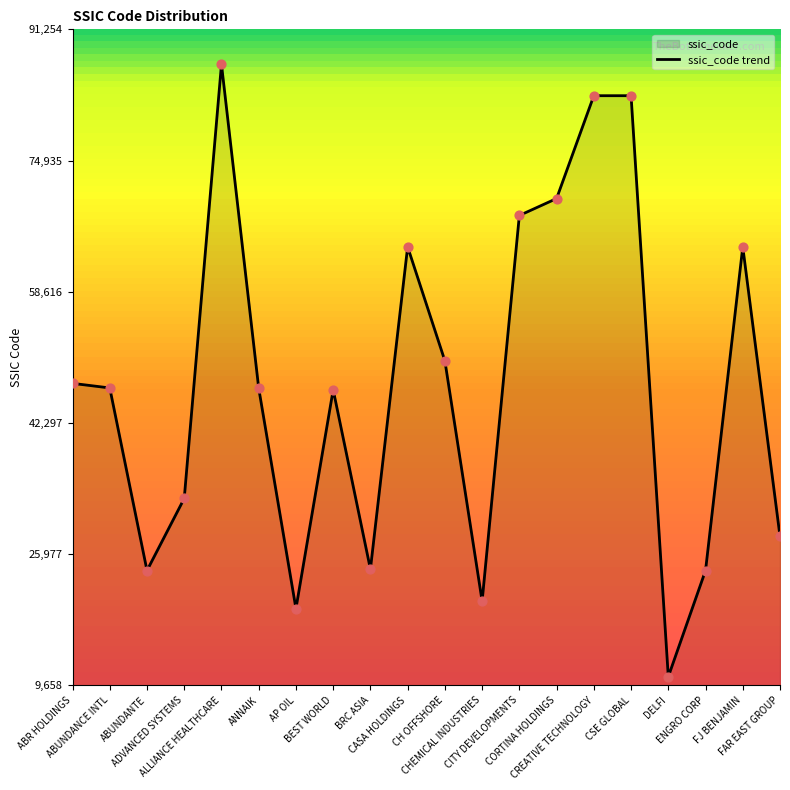

Approximately how many times larger is the value at ABR HOLDINGS compared to CASA HOLDINGS?

0.7